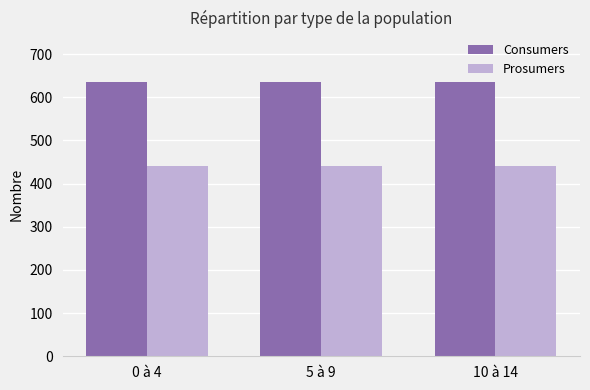

What is the value of the Consumers bar at the 3rd from the left?

635